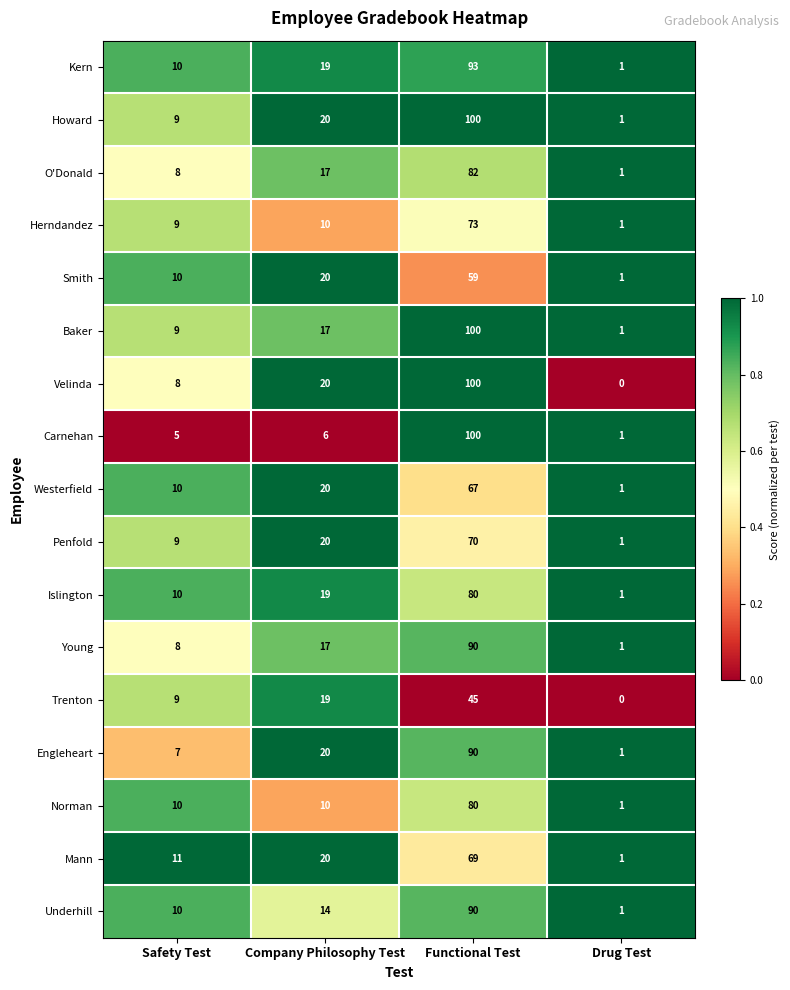

What is the sum of all Kern values?

123